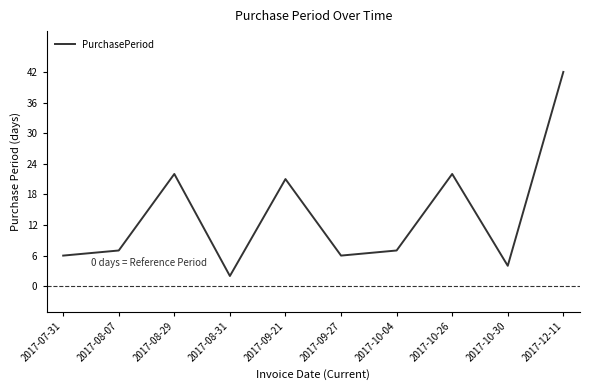

Does the chart display data point markers on the line(s)?

No